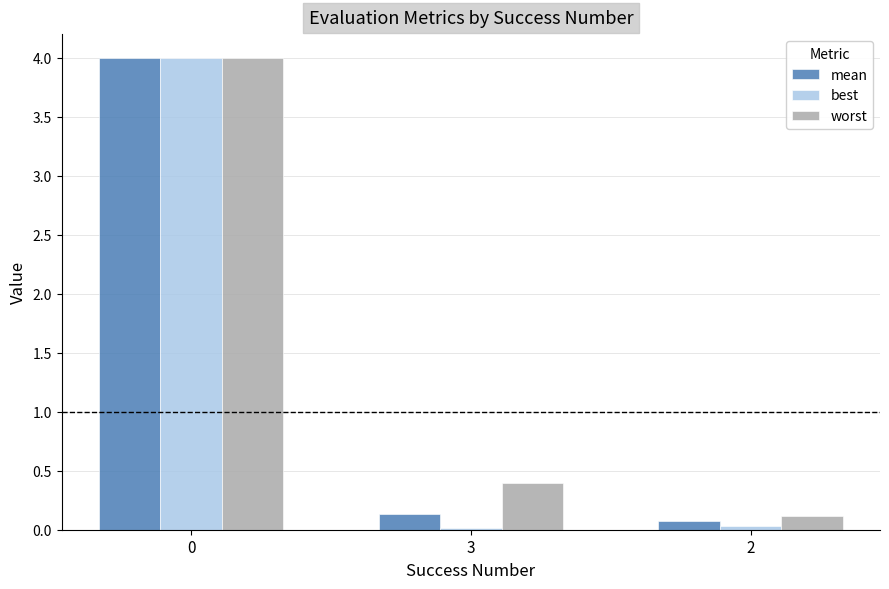

What is the maximum value for mean?

4.0